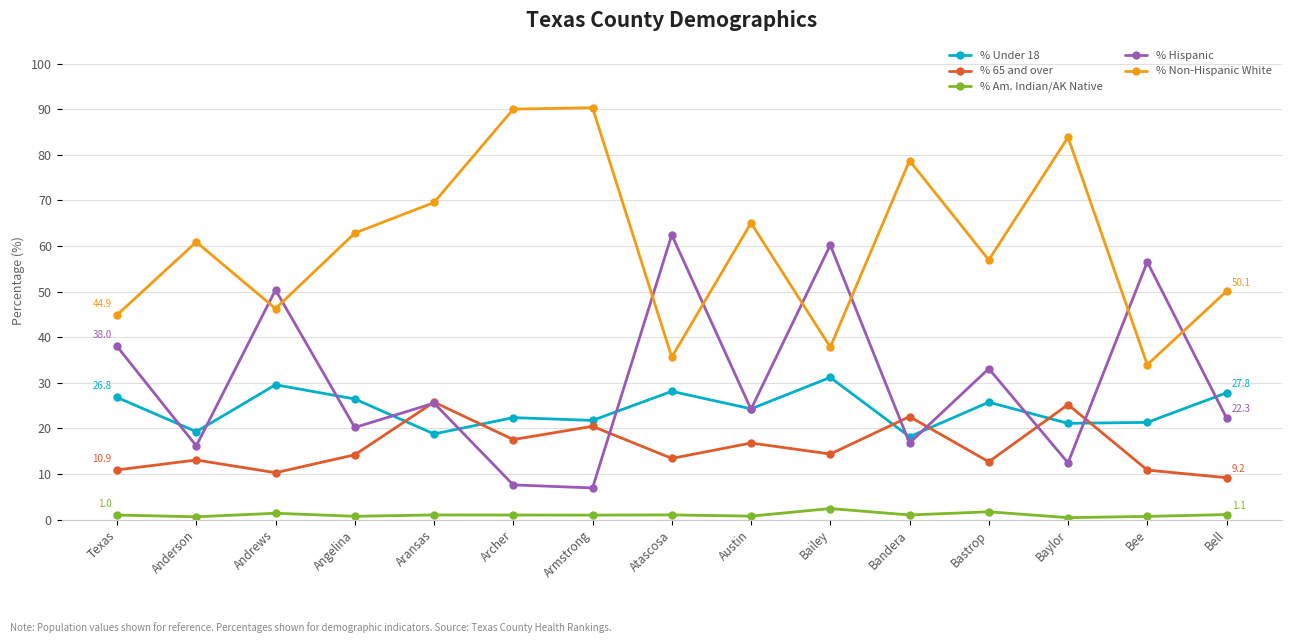

What is the label of the 5th point from the right?

Bandera